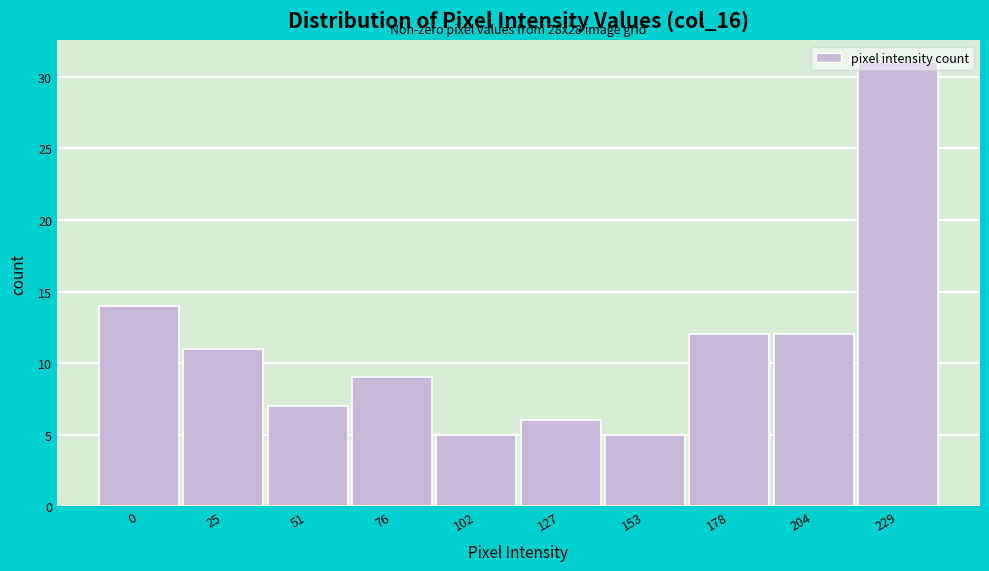

Is it true that the value at 76 is 9?

True